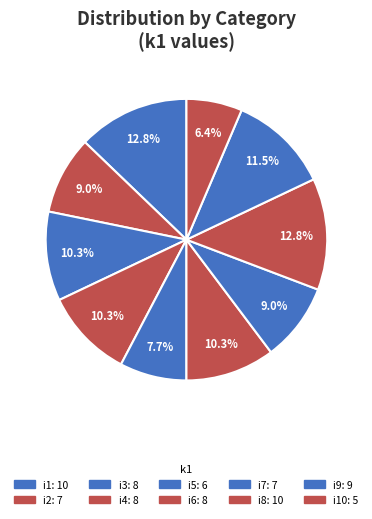

How many slices are in this pie chart?

10